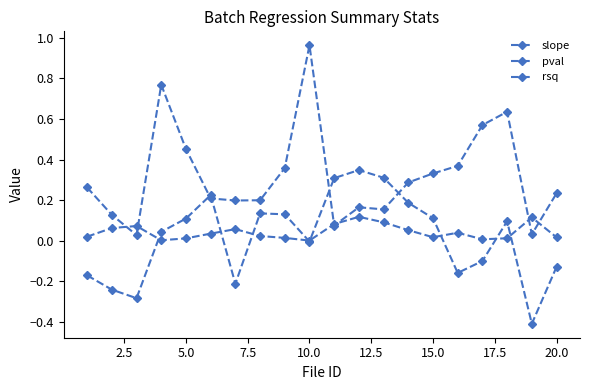

Reading left to right, transcribe all the data shown in this chart.

slope: -0.2	-0.2	-0.3	0.0	0.1	0.2	-0.2	0.1	0.1	-0.0	0.3	0.3	0.3	0.2	0.1	-0.2	-0.1	0.1	-0.4	-0.1
pval: 0.3	0.1	0.0	0.8	0.5	0.2	0.2	0.2	0.4	1.0	0.1	0.2	0.2	0.3	0.3	0.4	0.6	0.6	0.0	0.2
rsq: 0.0	0.1	0.1	0.0	0.0	0.0	0.1	0.0	0.0	0.0	0.1	0.1	0.1	0.1	0.0	0.0	0.0	0.0	0.1	0.0